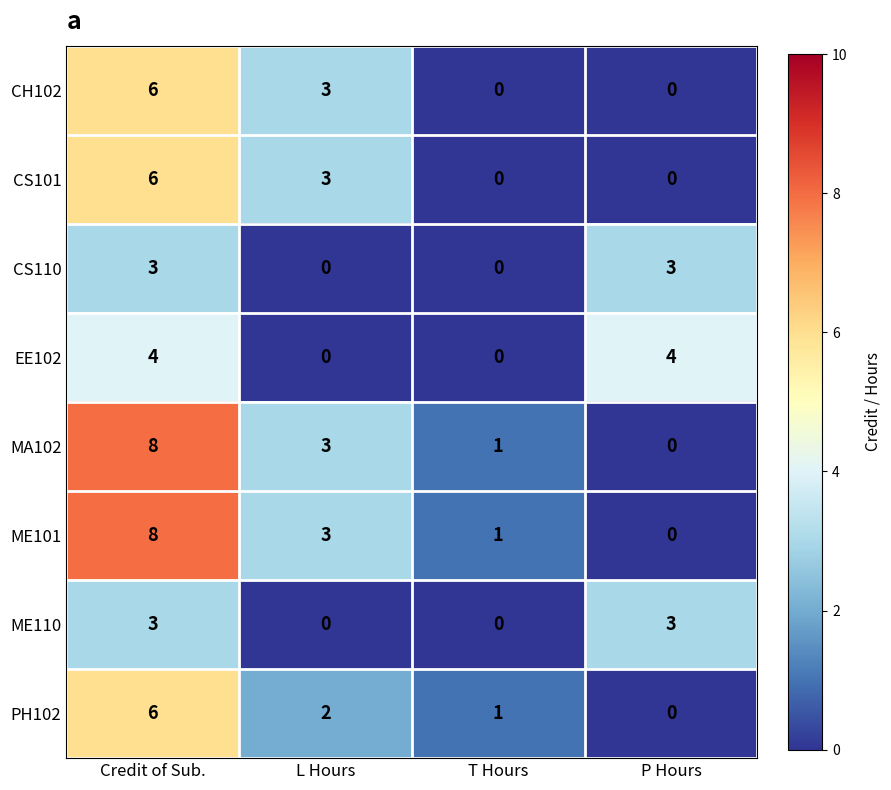

Which series changed the most between L Hours and P Hours?

EE102